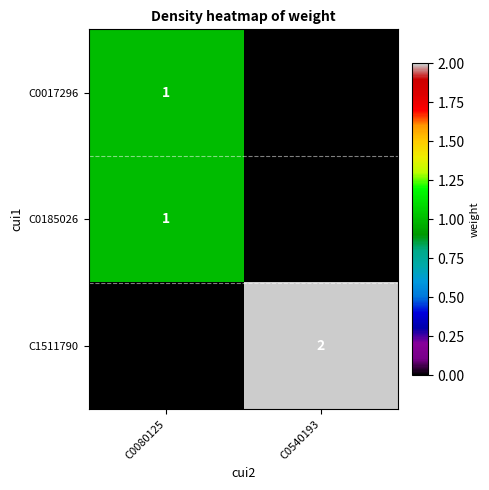

The value of C0185026 at C0080125 is 1. True or false?

True